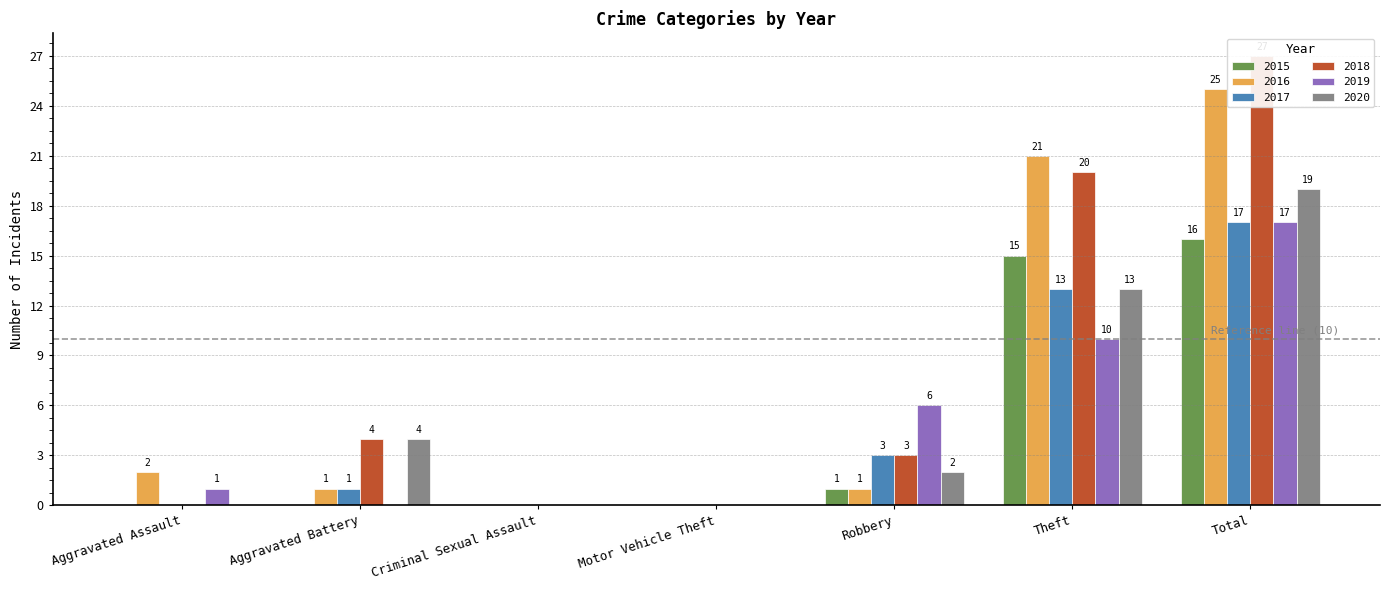

At Criminal Sexual Assault, list the series in order from smallest to largest.

2015, 2016, 2017, 2018, 2019, 2020